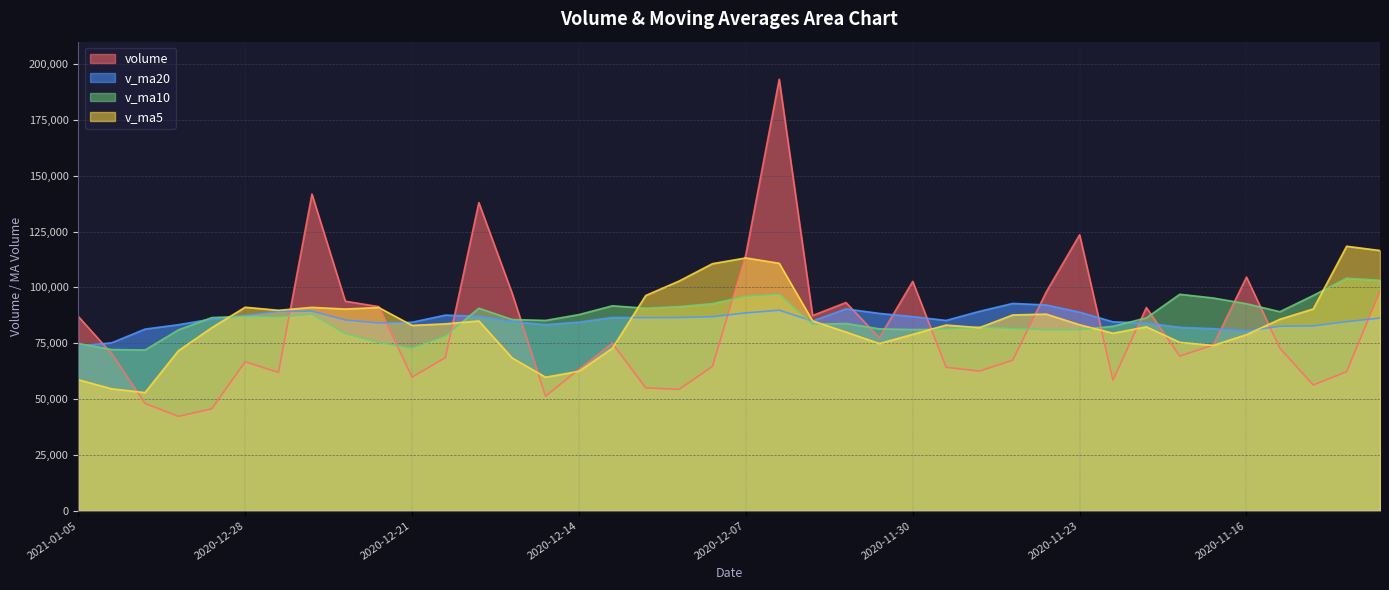

Where is volume nearest to the value 117693?

2020-12-07